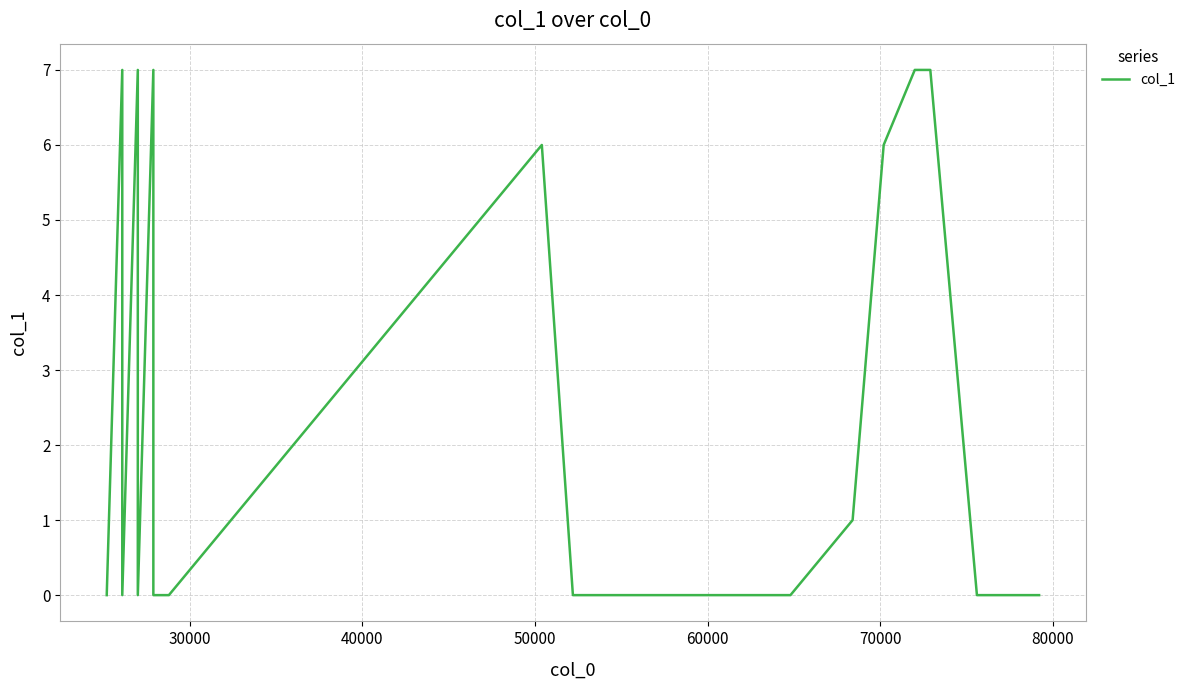

How many interior local valleys (lower than both neighbors) does the data have?

2